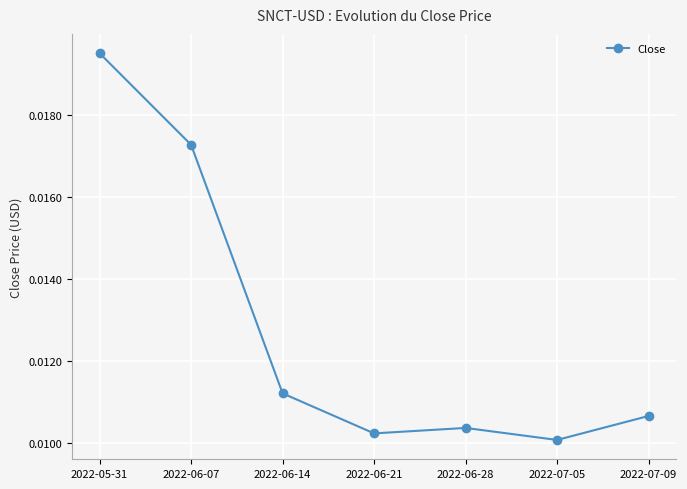

How many values are between 0 and 1?

7